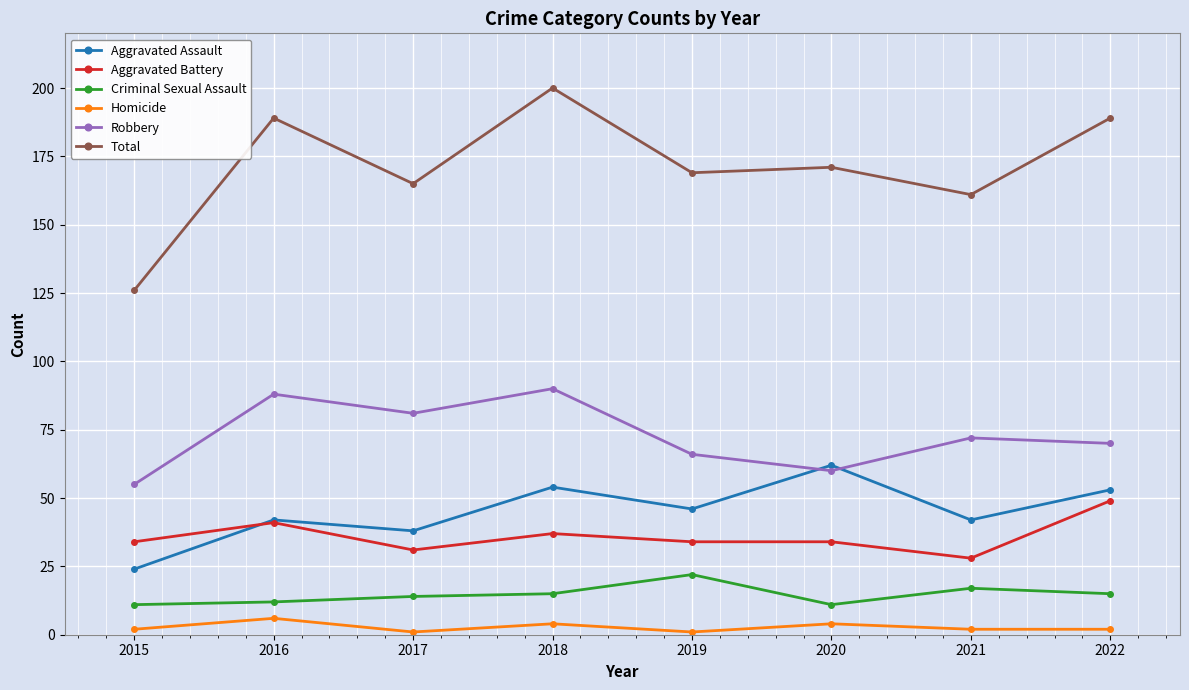

Rank the series by their maximum value, from highest to lowest.

Total, Robbery, Aggravated Assault, Aggravated Battery, Criminal Sexual Assault, Homicide